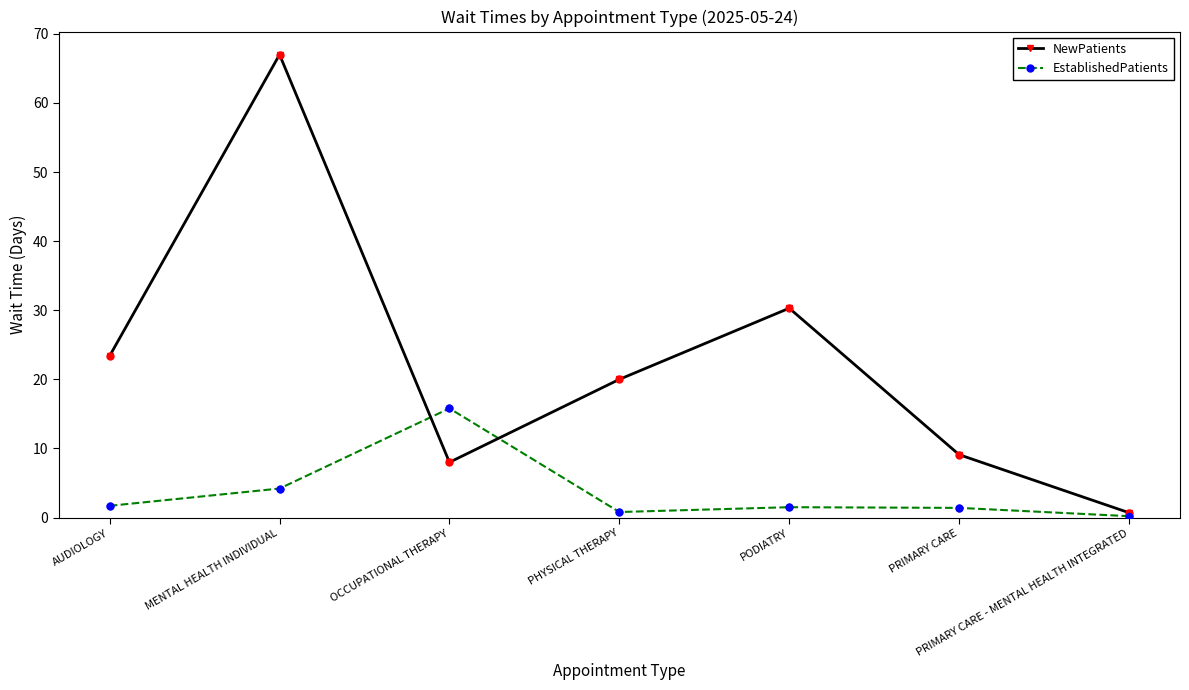

Is the value of NewPatients at PRIMARY CARE - MENTAL HEALTH INTEGRATED greater than the value of EstablishedPatients at OCCUPATIONAL THERAPY?

No